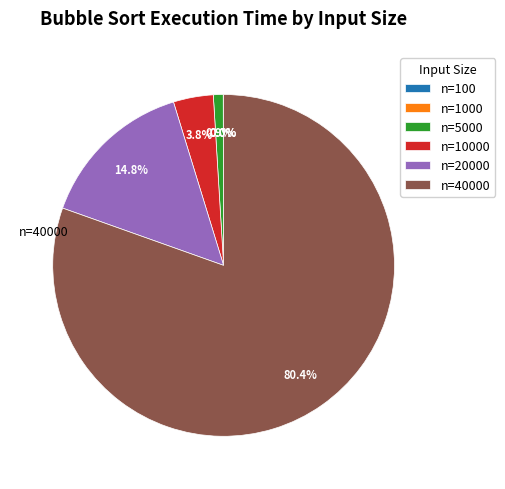

What is the largest slice in the pie chart?

n=40000